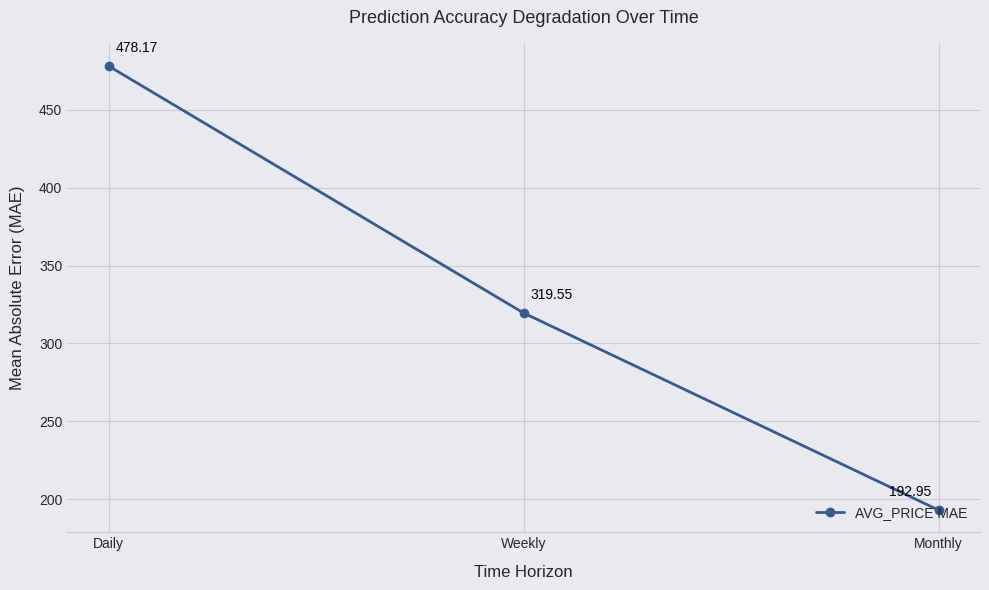

What position from the right is Monthly?

1